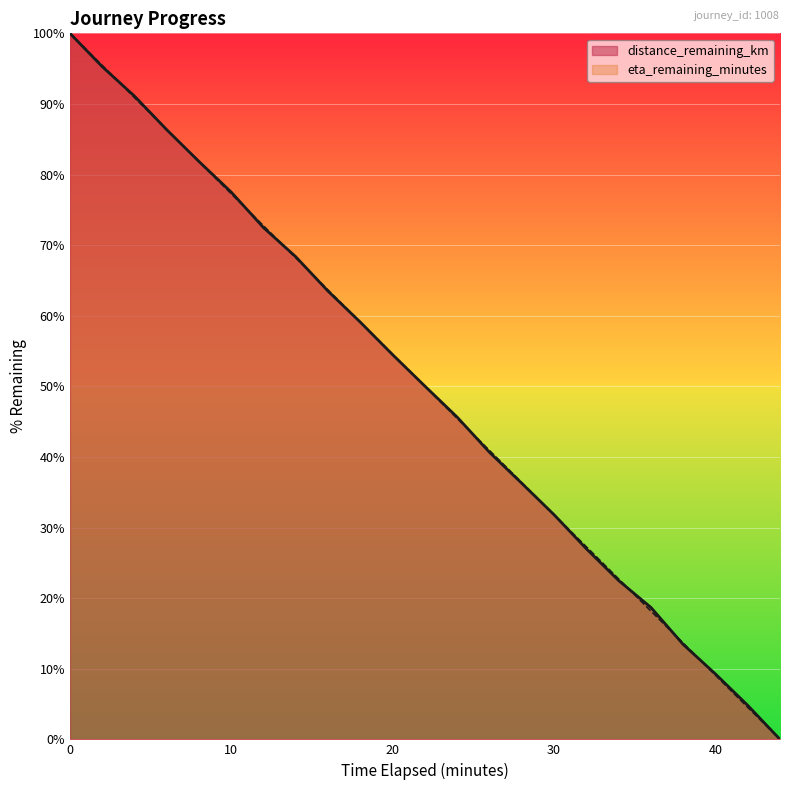

At which label is distance_remaining_km closest to 50?

22.0